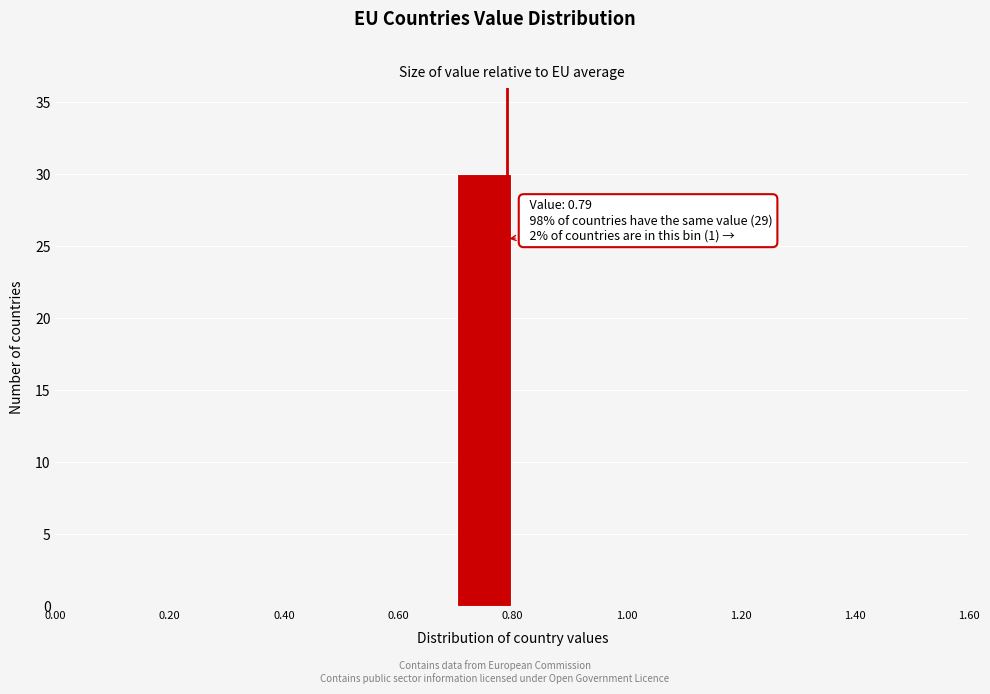

Over which range of the x-axis is the bar tallest?

0.7 to 0.8